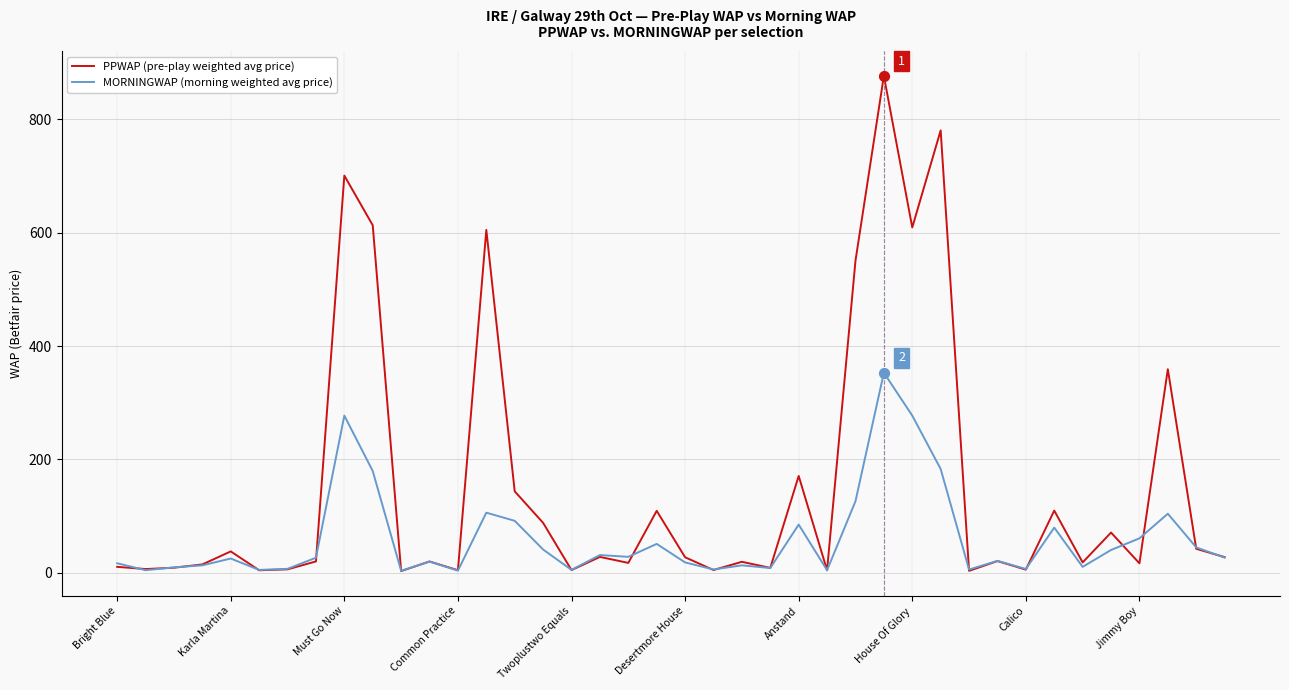

Which series has the largest range (max minus min)?

PPWAP (pre-play weighted avg price)